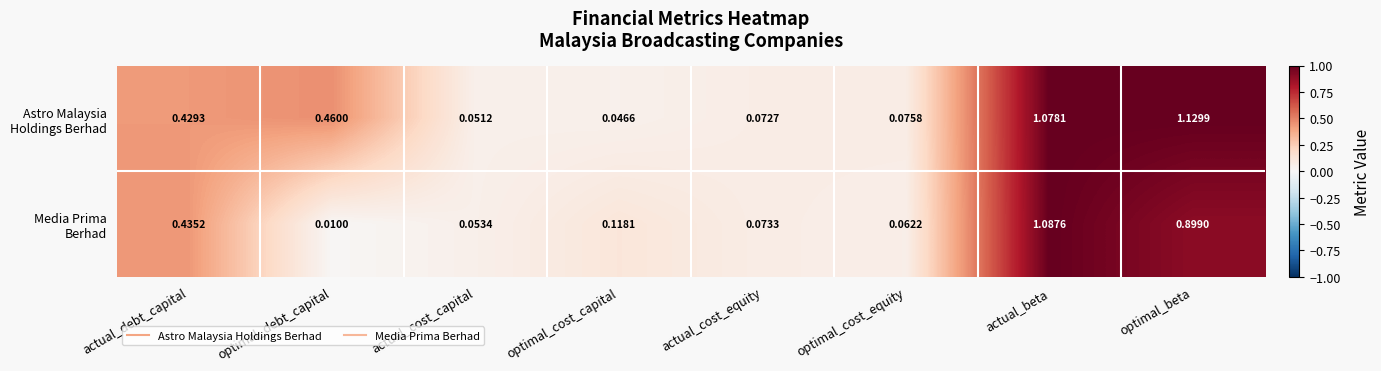

At which category is the sum across all series the highest?

actual_beta